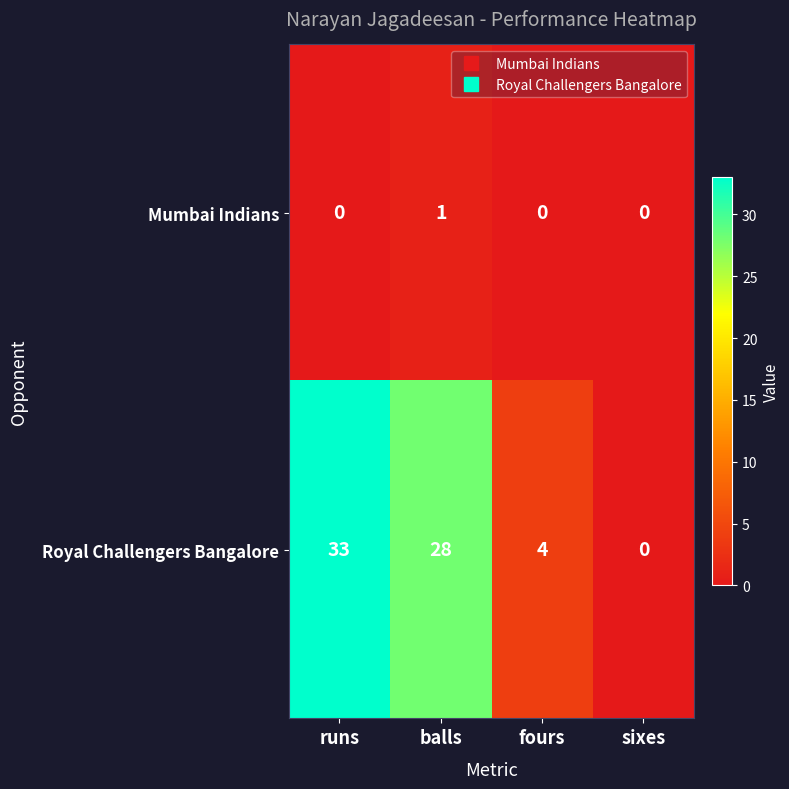

What is the sum of the Royal Challengers Bangalore values at sixes and balls?

28